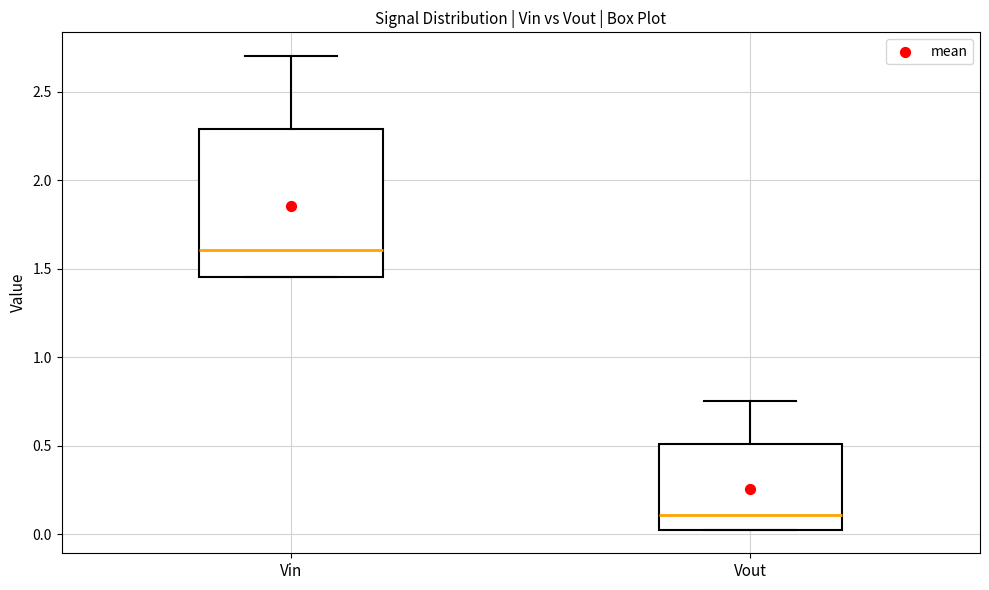

Where does the median line of the box for Vout sit on the y-axis? The values are not printed on the chart, so give them approximately, as read against the axis.

0.10